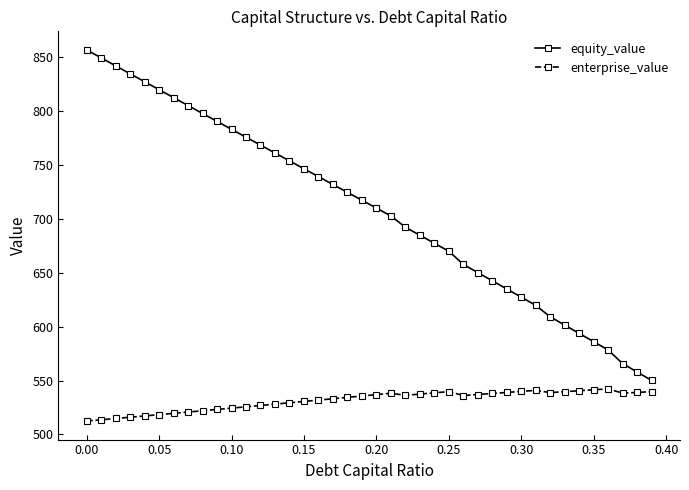

Which series has the largest range (max minus min)?

equity_value